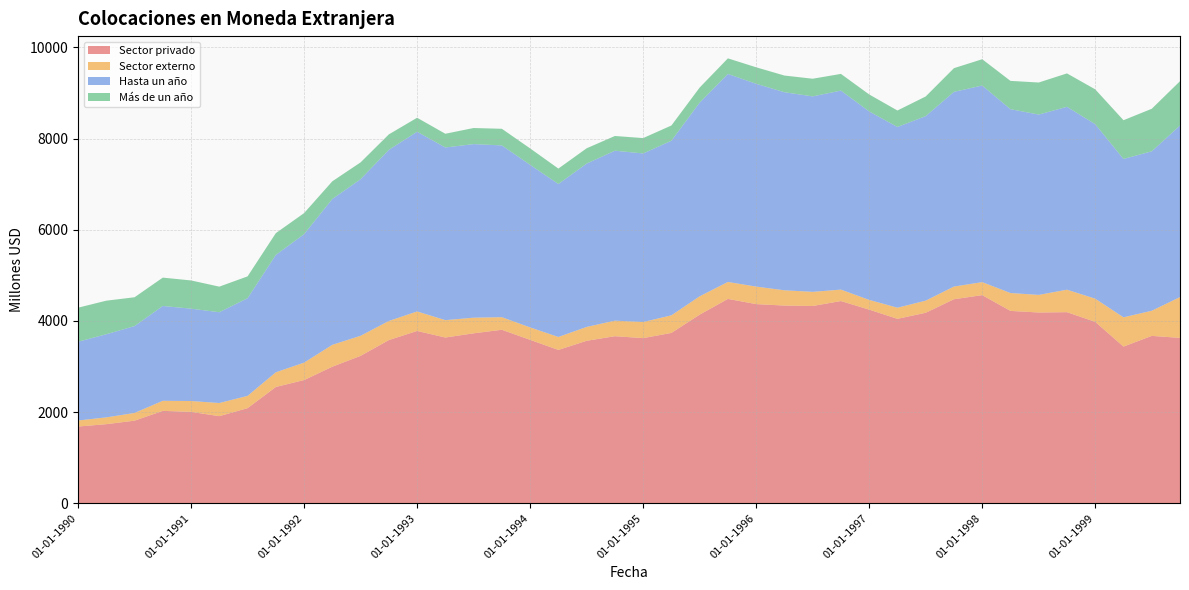

Reading left to right, extract all data points from this chart.

Sector privado: 1683	1735	1812	2027	2005	1911	2086	2551	2703	2996	3234	3580	3780	3636	3728	3806	3585	3364	3564	3665	3623	3737	4138	4483	4369	4337	4328	4436	4248	4046	4179	4476	4566	4220	4185	4192	3980	3437	3672	3628
Sector externo: 133	149	169	221	238	288	270	322	382	480	440	419	428	381	343	276	273	284	304	341	353	386	402	372	384	335	310	251	213	244	266	278	285	392	386	493	508	642	551	895
Hasta un año: 1727	1824	1906	2080	2026	1992	2142	2575	2818	3199	3435	3754	3942	3788	3808	3768	3566	3356	3583	3728	3698	3830	4249	4563	4449	4345	4288	4366	4135	3965	4048	4271	4313	4033	3956	4012	3828	3474	3498	3764
Más de un año: 747	736	632	622	619	561	479	477	462	388	369	339	307	301	353	365	361	338	336	323	337	334	330	342	362	366	387	366	372	361	431	520	577	621	703	733	764	850	933	972